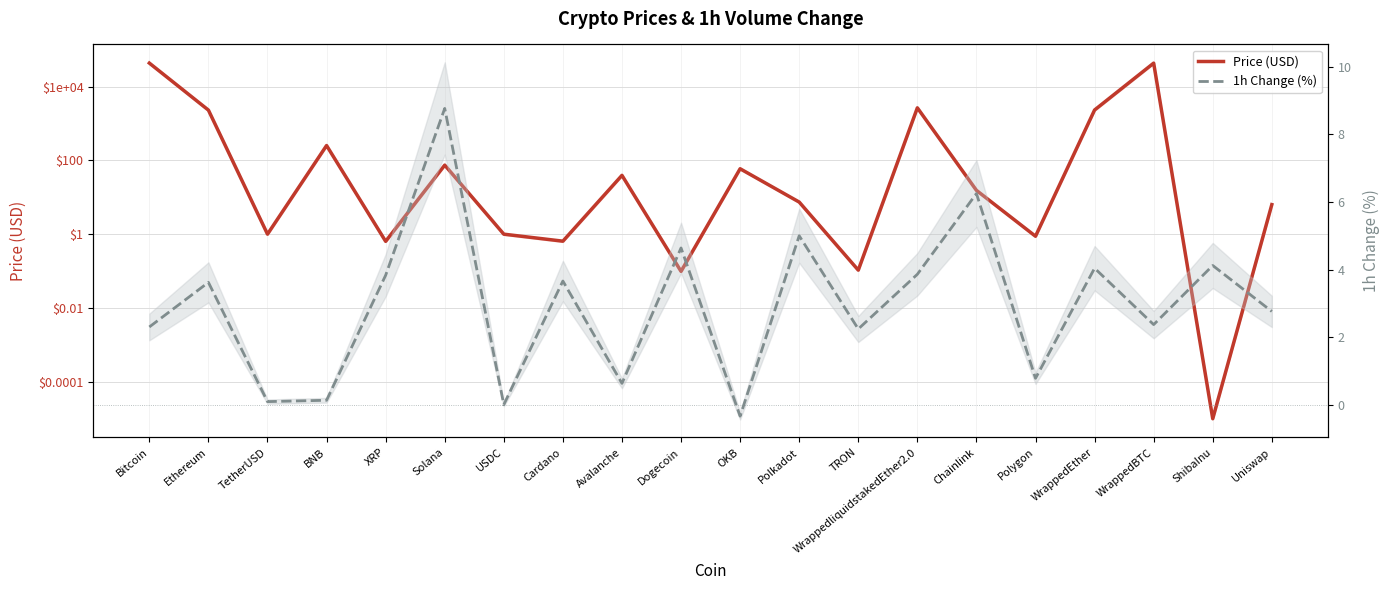

The Price (USD) series shows 404.3 at BNB. True or false?

False